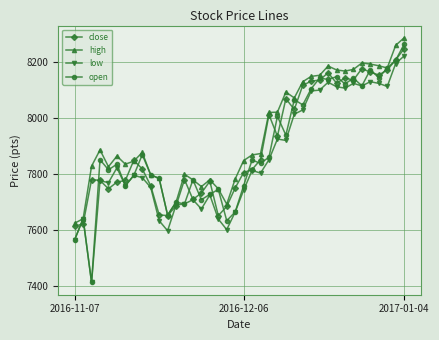

Which series has the widest spread of values?

open